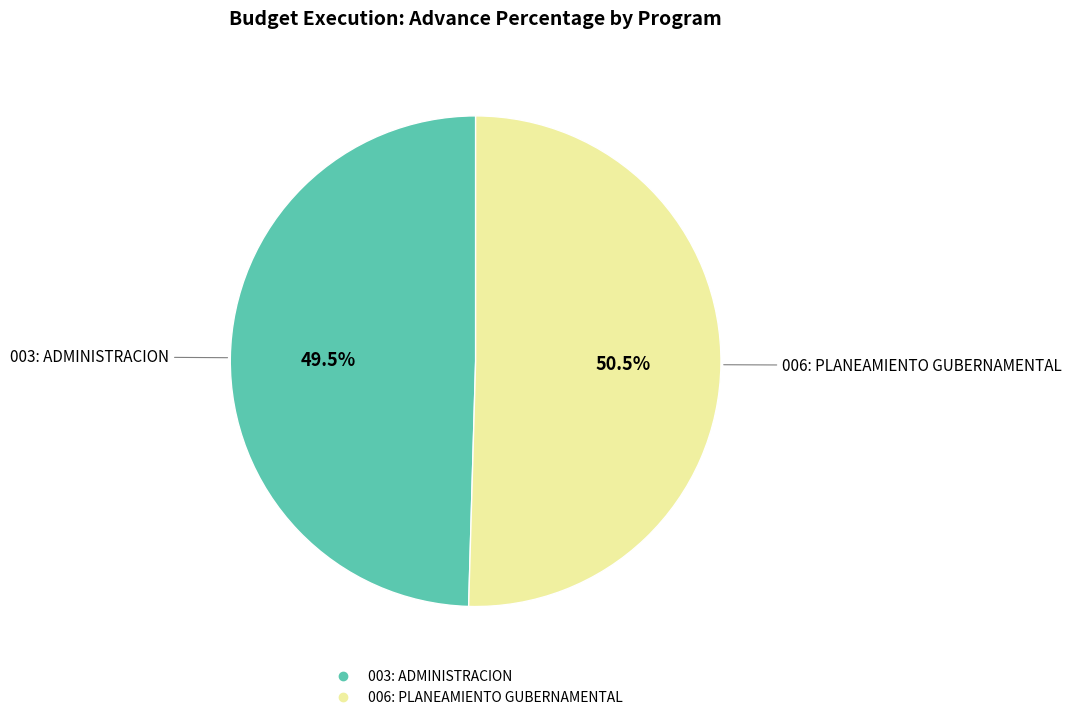

Combined, do 006: PLANEAMIENTO GUBERNAMENTAL and 003: ADMINISTRACION account for over 50%?

Yes